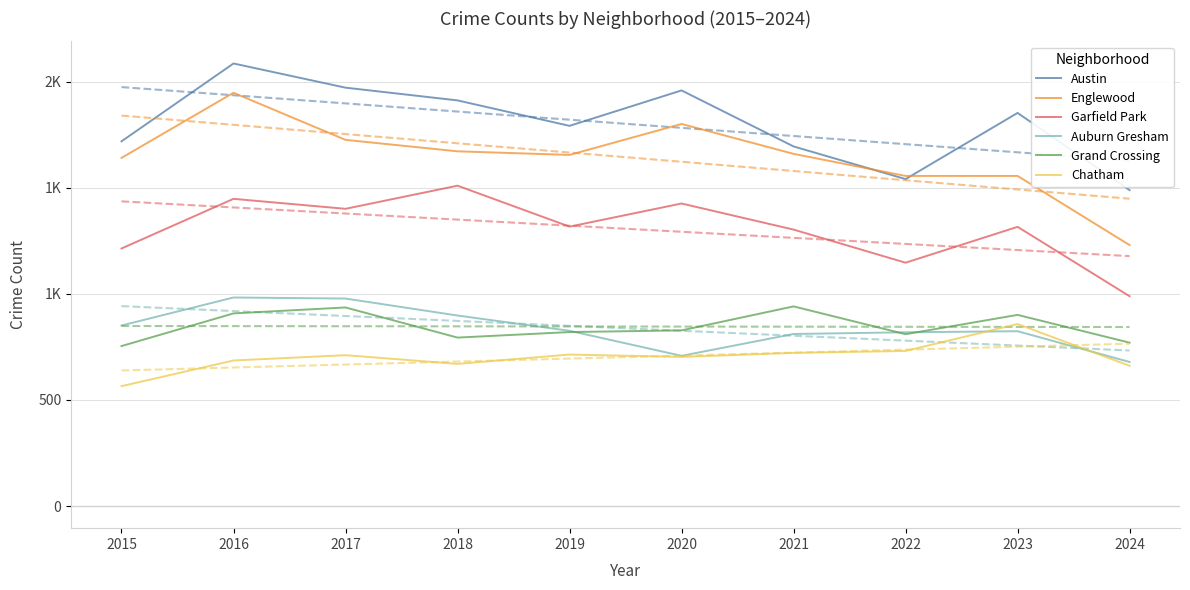

Which label corresponds to the smallest value in the chart?

2015